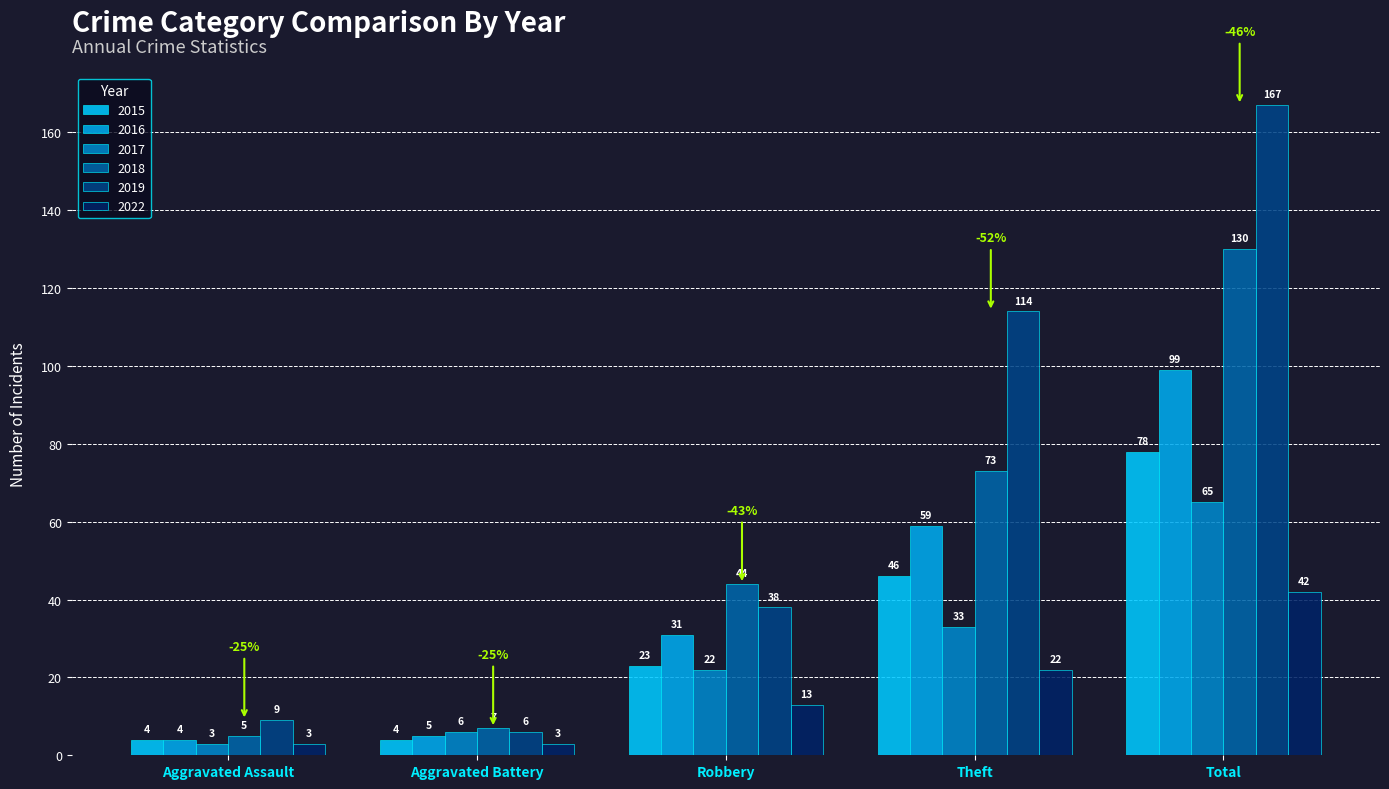

How many bars are there in each group?

6